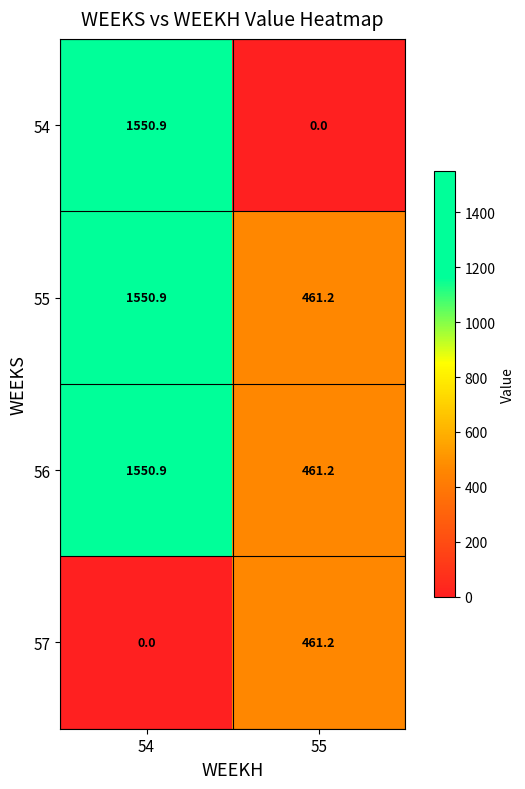

List the labels in order of 55 value, smallest first.

55, 54